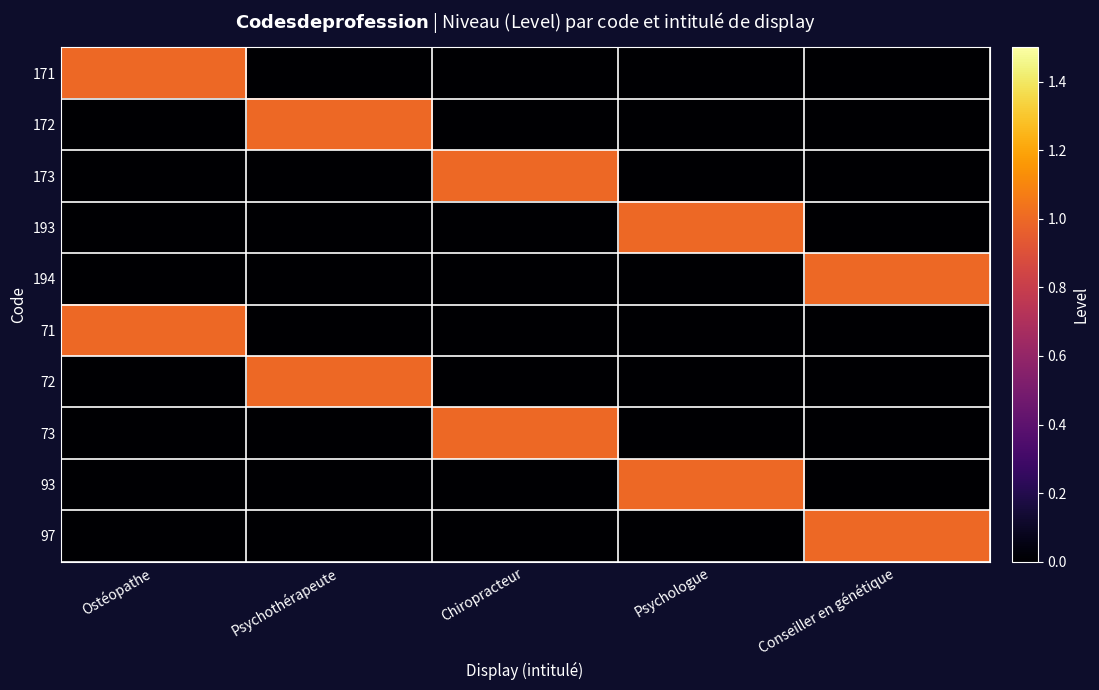

Between Ostéopathe and Psychologue, which series saw the biggest shift?

171